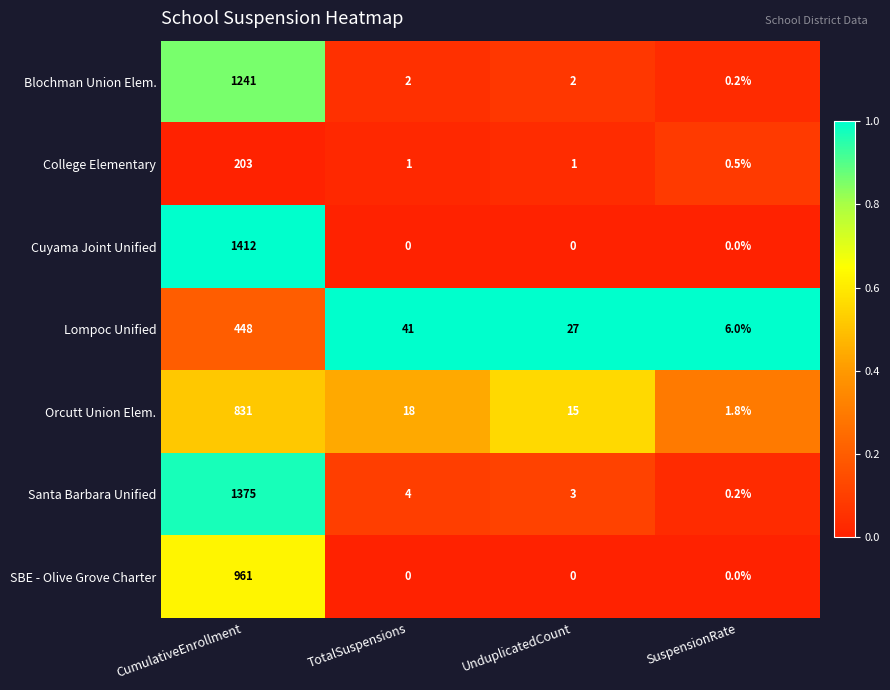

What is the greatest value displayed?

1412.0